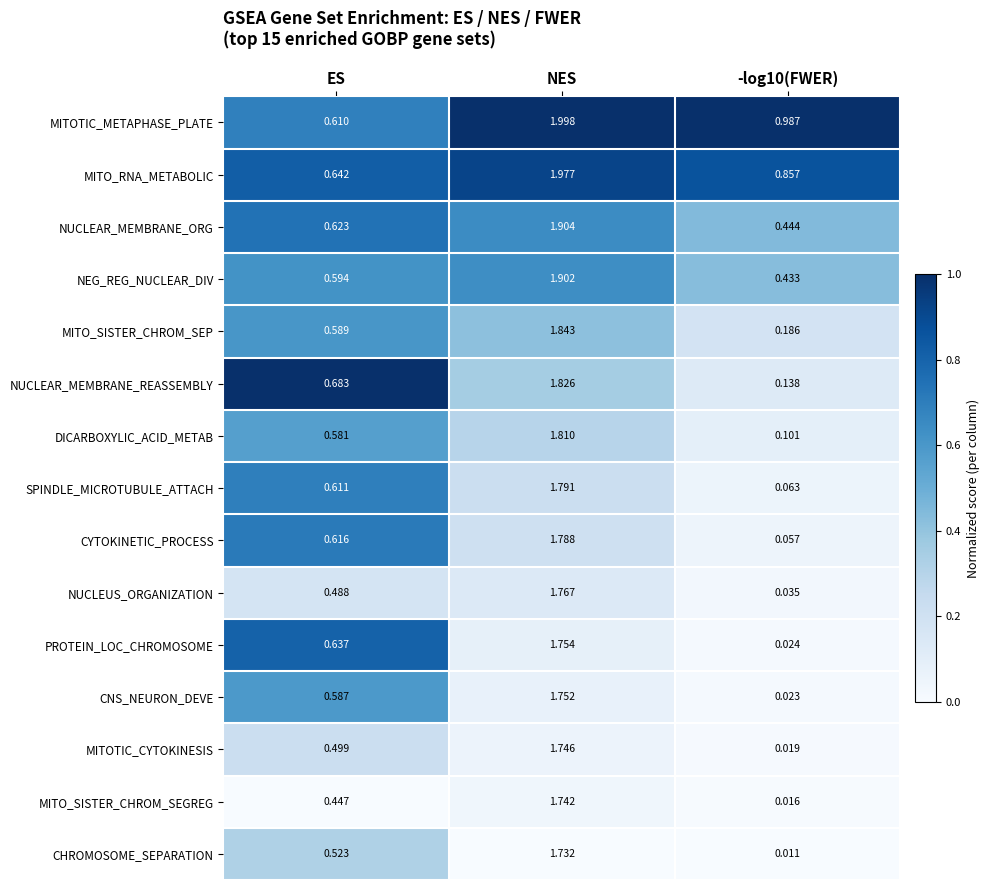

Rank the series by their maximum value, from highest to lowest.

MITOTIC_METAPHASE_PLATE, MITO_RNA_METABOLIC, NUCLEAR_MEMBRANE_ORG, NEG_REG_NUCLEAR_DIV, MITO_SISTER_CHROM_SEP, NUCLEAR_MEMBRANE_REASSEMBLY, DICARBOXYLIC_ACID_METAB, SPINDLE_MICROTUBULE_ATTACH, CYTOKINETIC_PROCESS, NUCLEUS_ORGANIZATION, PROTEIN_LOC_CHROMOSOME, CNS_NEURON_DEVE, MITOTIC_CYTOKINESIS, MITO_SISTER_CHROM_SEGREG, CHROMOSOME_SEPARATION